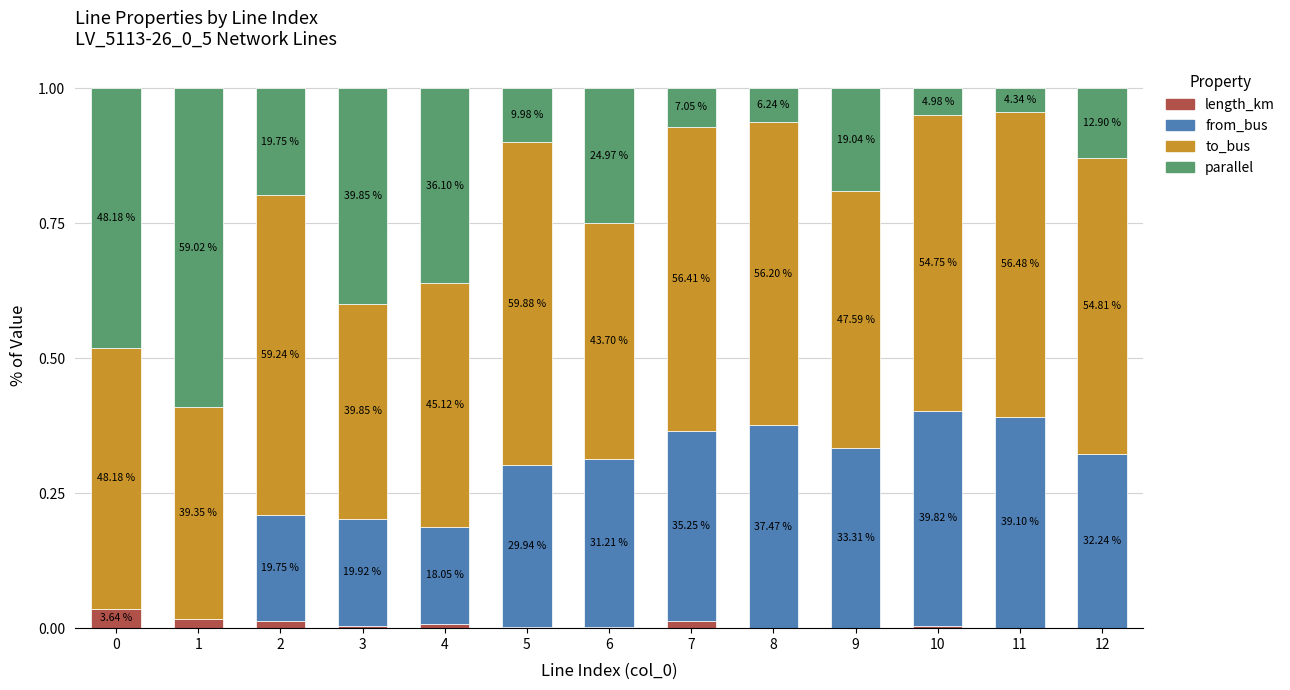

Where is parallel nearest to the value 0?

11